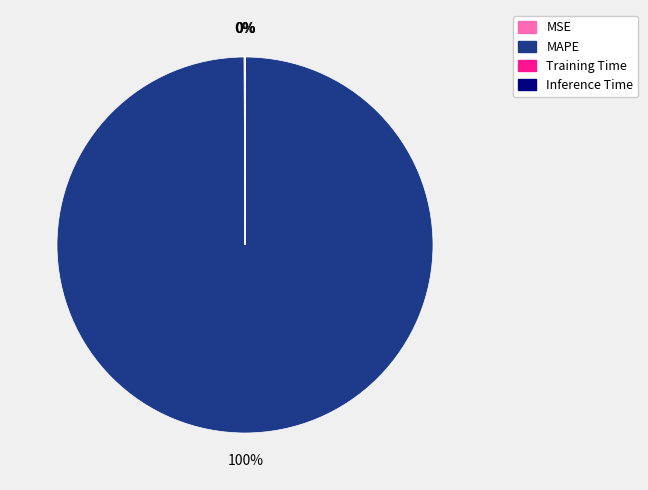

To the nearest percent, what percentage of the pie is MAPE?

100%